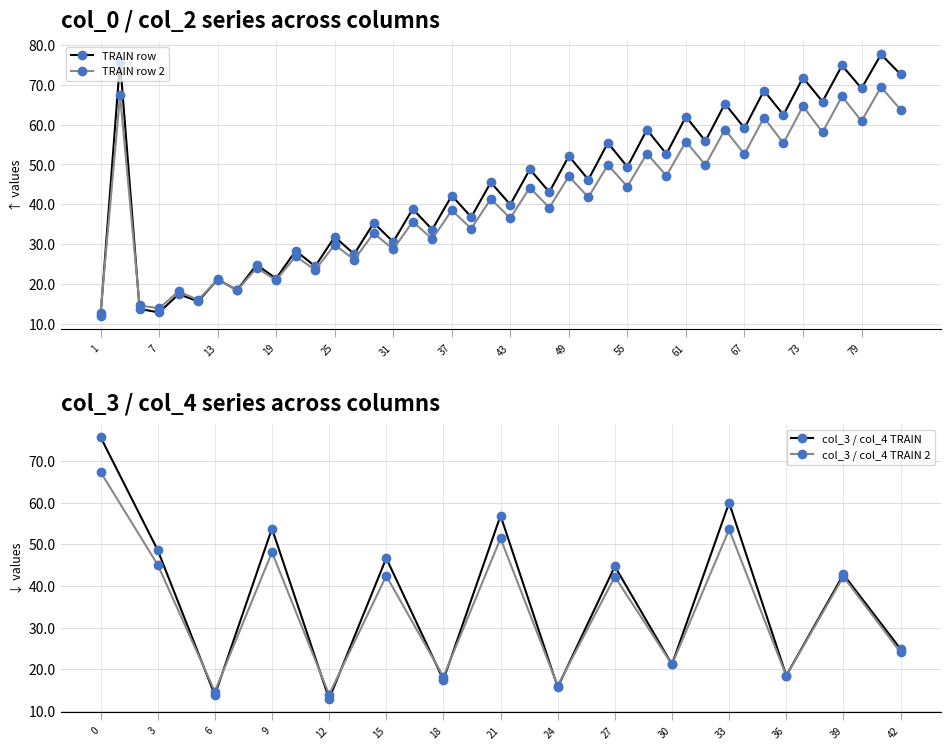

The col_4 series shows 65.7 at 0. True or false?

False